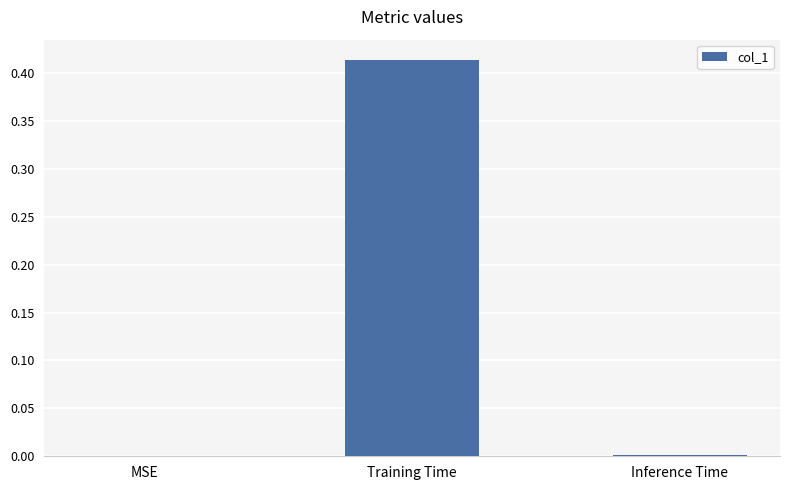

Which has a higher value, Inference Time or Training Time?

Training Time